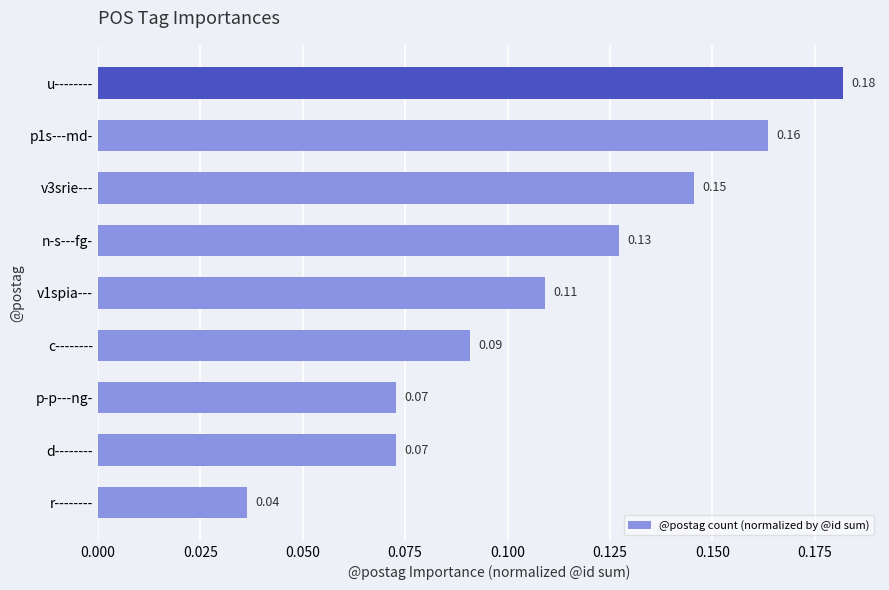

Which label corresponds to the largest value in the chart?

u--------